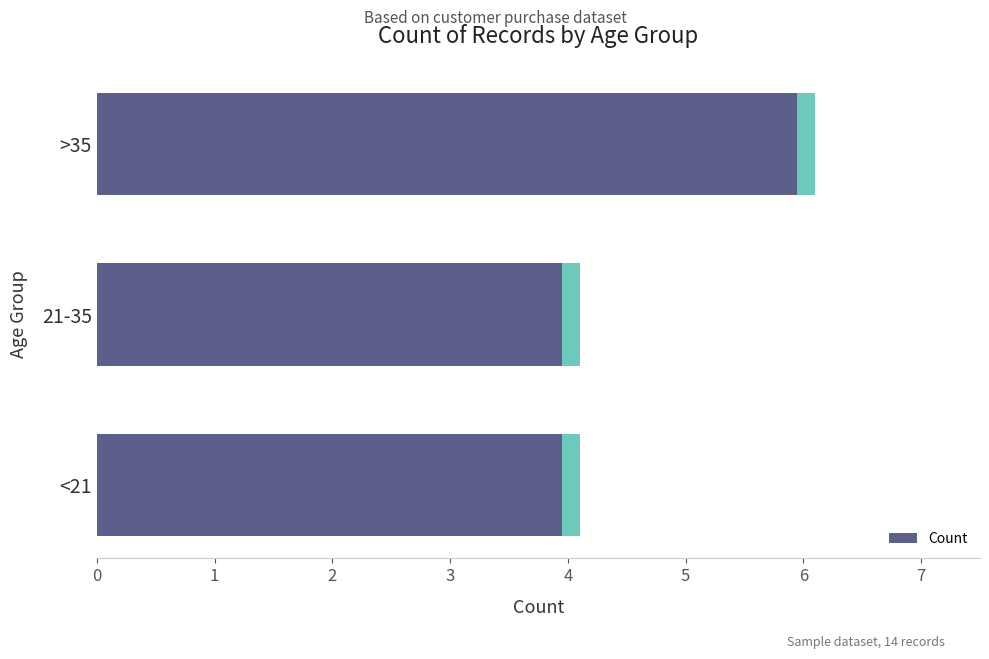

Rank the categories by value from lowest to highest.

<21, 21-35, >35